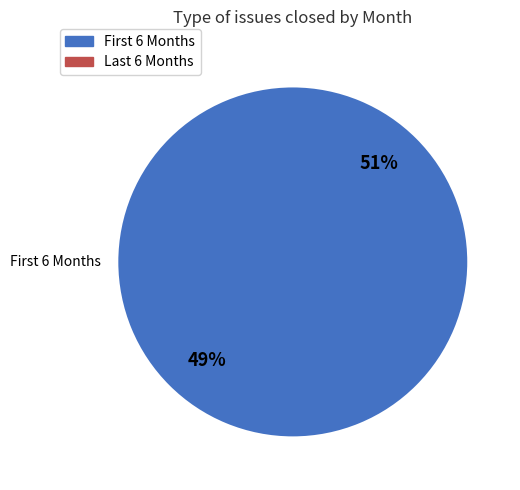

Is there a majority slice in this chart?

No